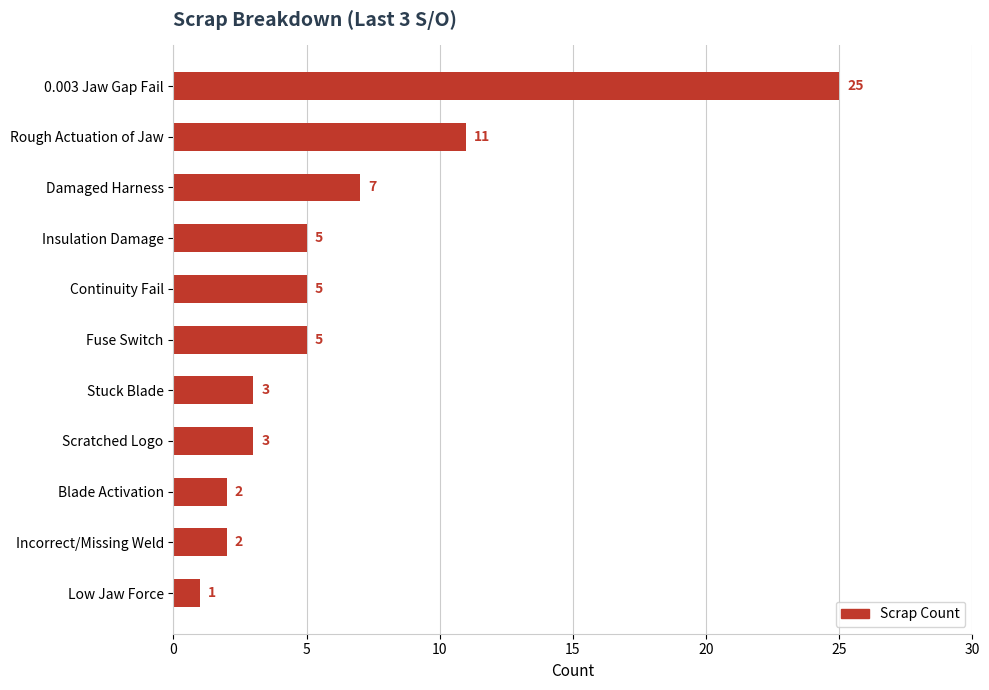

What is the difference between the maximum and second lowest values?

23